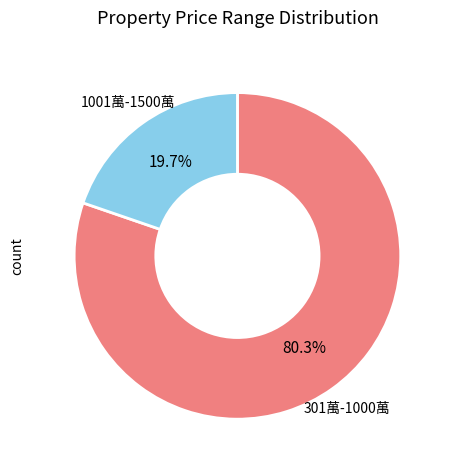

How many segments does this pie chart have?

2